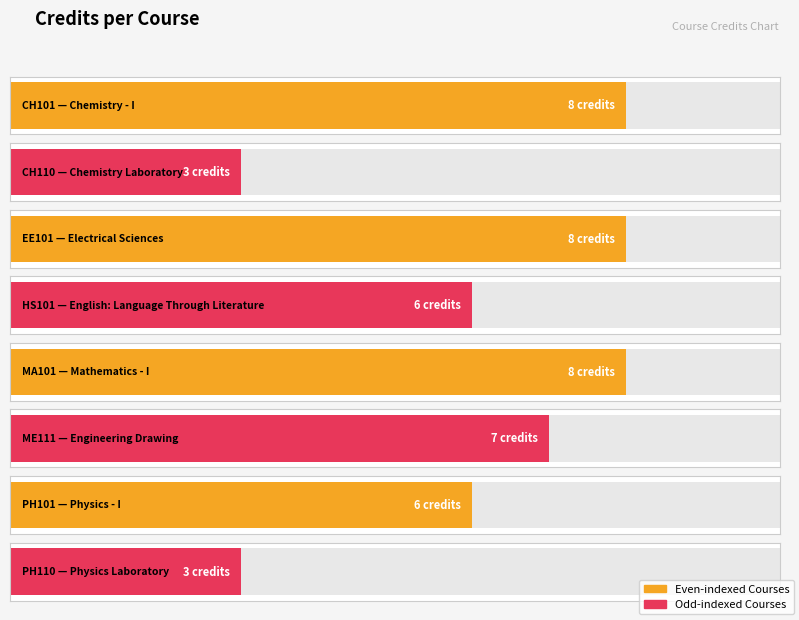

At which label does the data first exceed 7?

CH101